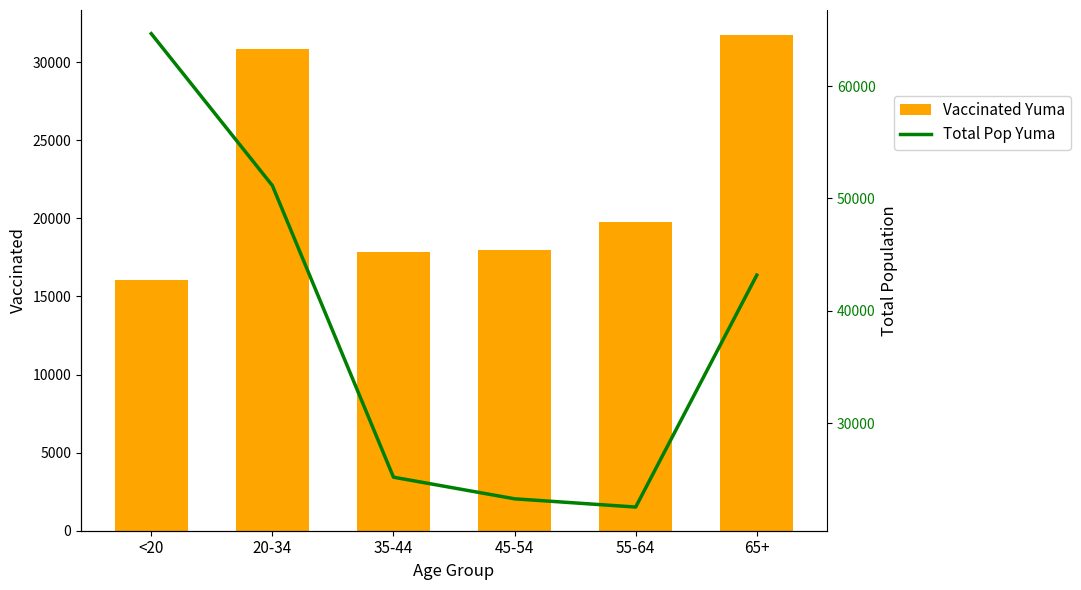

How many categories are shown in the chart?

6